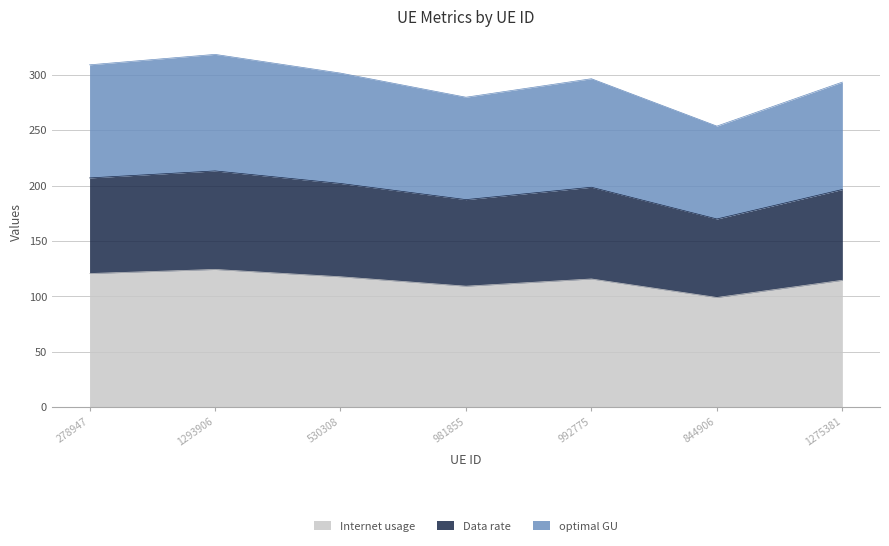

What is the minimum value for Internet usage?

99.1